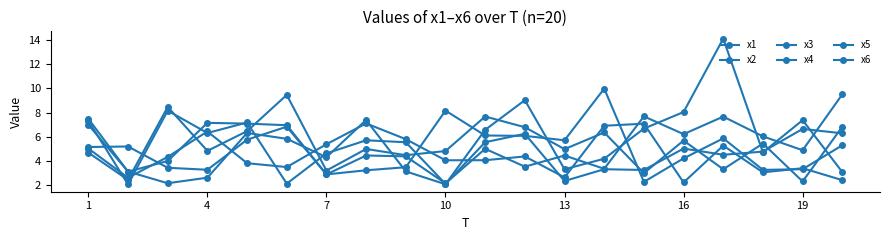

Which series has the largest total across all categories?

x6